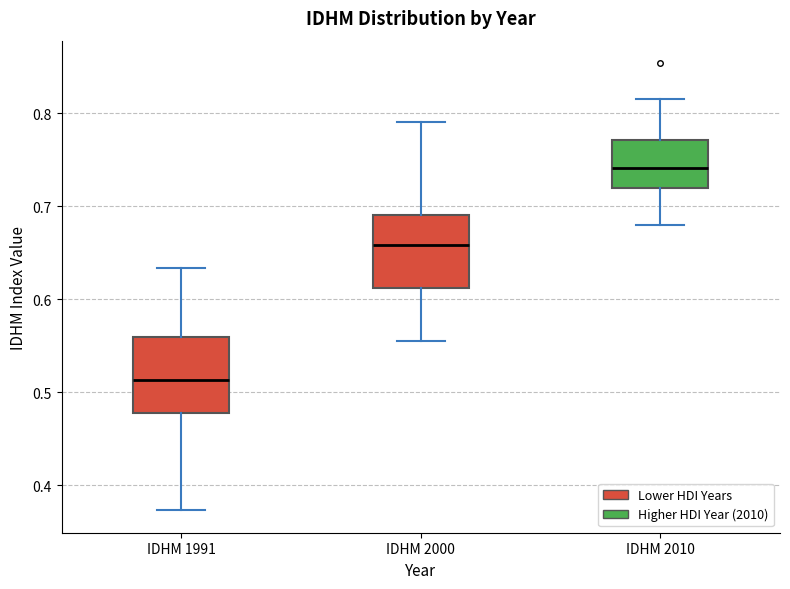

Reading left to right, read every box against the y-axis: the position of its median line, the range the box covers, and the ends of its whiskers. The values are not printed on the chart, so give them approximately, as read against the axis.

IDHM 1991: median 0.51, box 0.48 to 0.56, whiskers 0.37 to 0.63
IDHM 2000: median 0.66, box 0.61 to 0.69, whiskers 0.56 to 0.79
IDHM 2010: median 0.74, box 0.72 to 0.77, whiskers 0.68 to 0.82